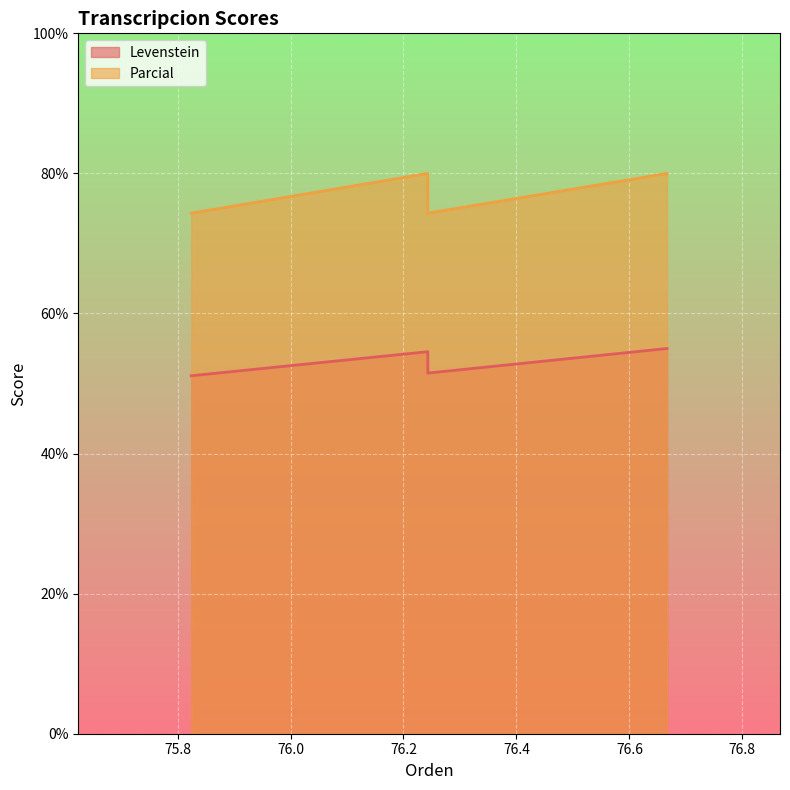

What are all the series names shown in the legend?

Levenstein, Parcial